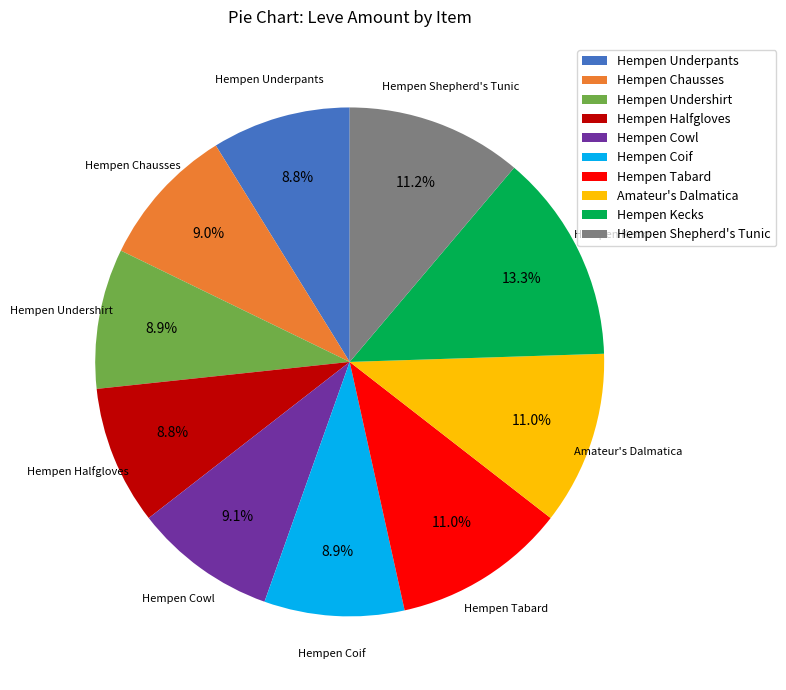

True or false: Hempen Shepherd's Tunic accounts for 26% of the total.

False